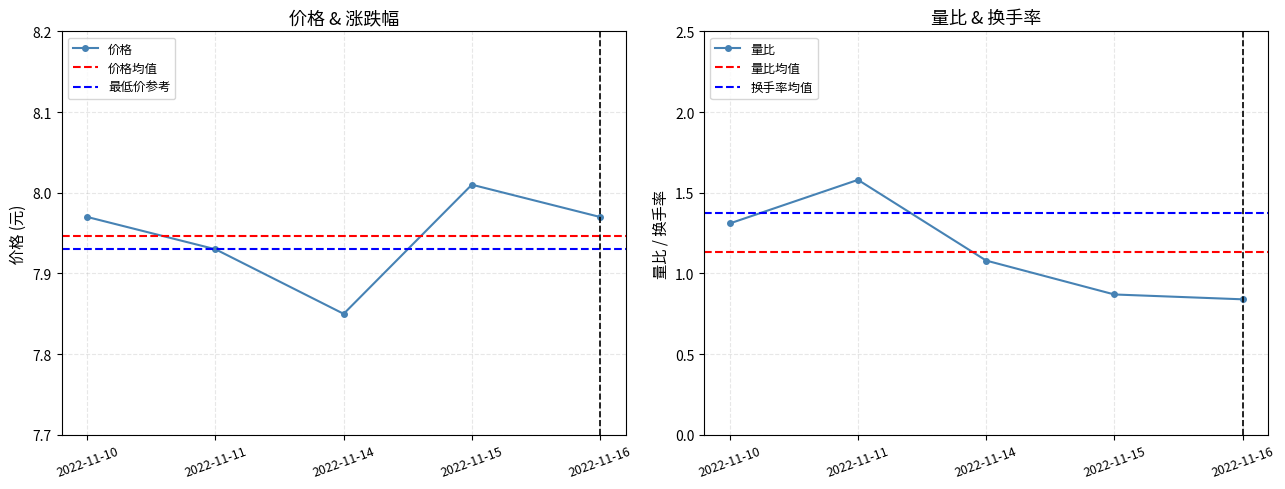

Reading left to right, list all the values displayed in this chart.

价格: 2022-11-10=8.0	2022-11-11=7.9	2022-11-14=7.8	2022-11-15=8.0	2022-11-16=8.0
量比: 2022-11-10=1.3	2022-11-11=1.6	2022-11-14=1.1	2022-11-15=0.9	2022-11-16=0.8